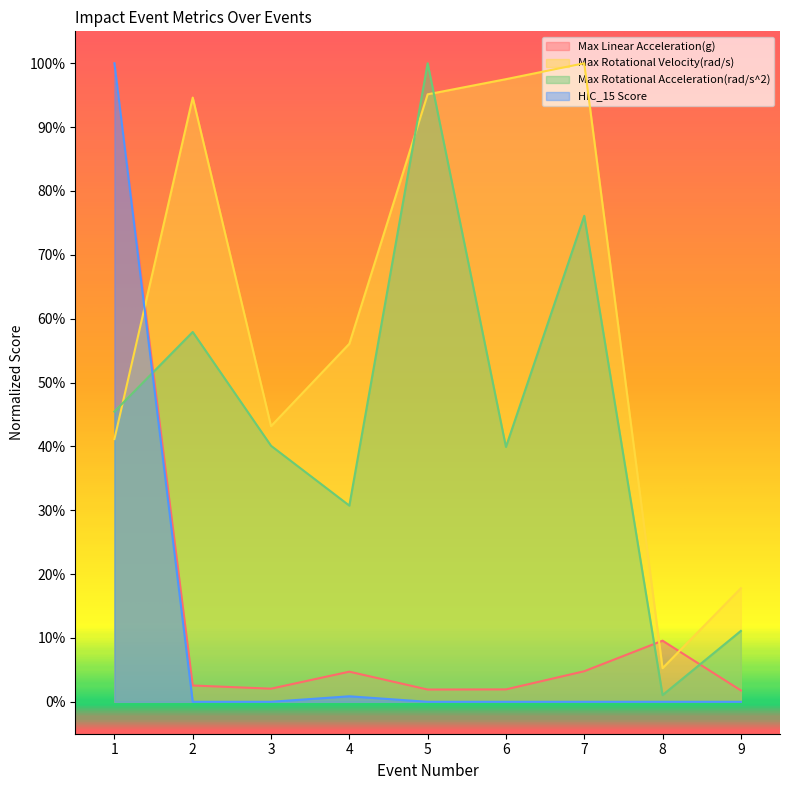

How many data points does each series have?

9